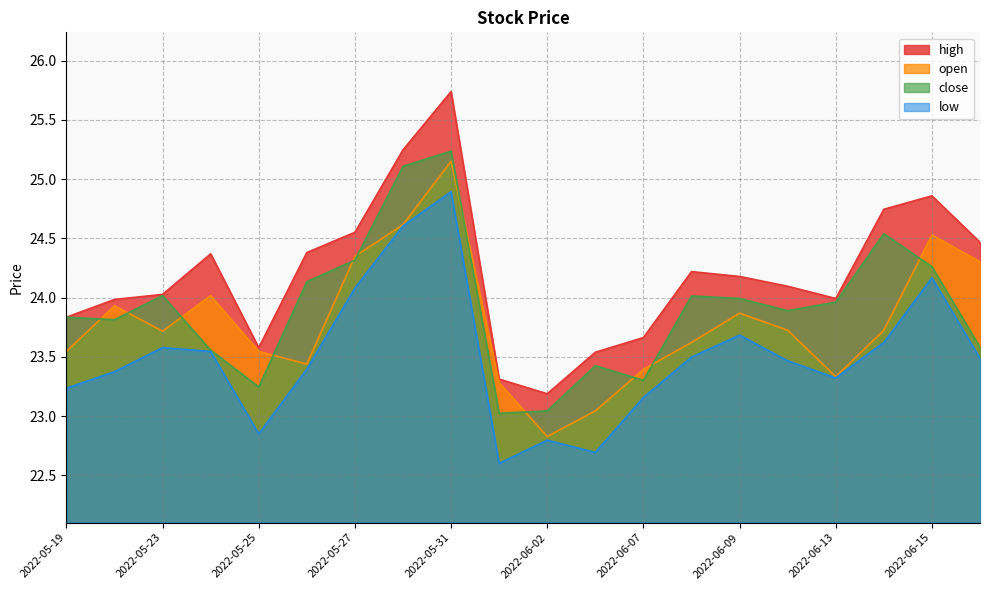

Which series has the largest total across all categories?

high